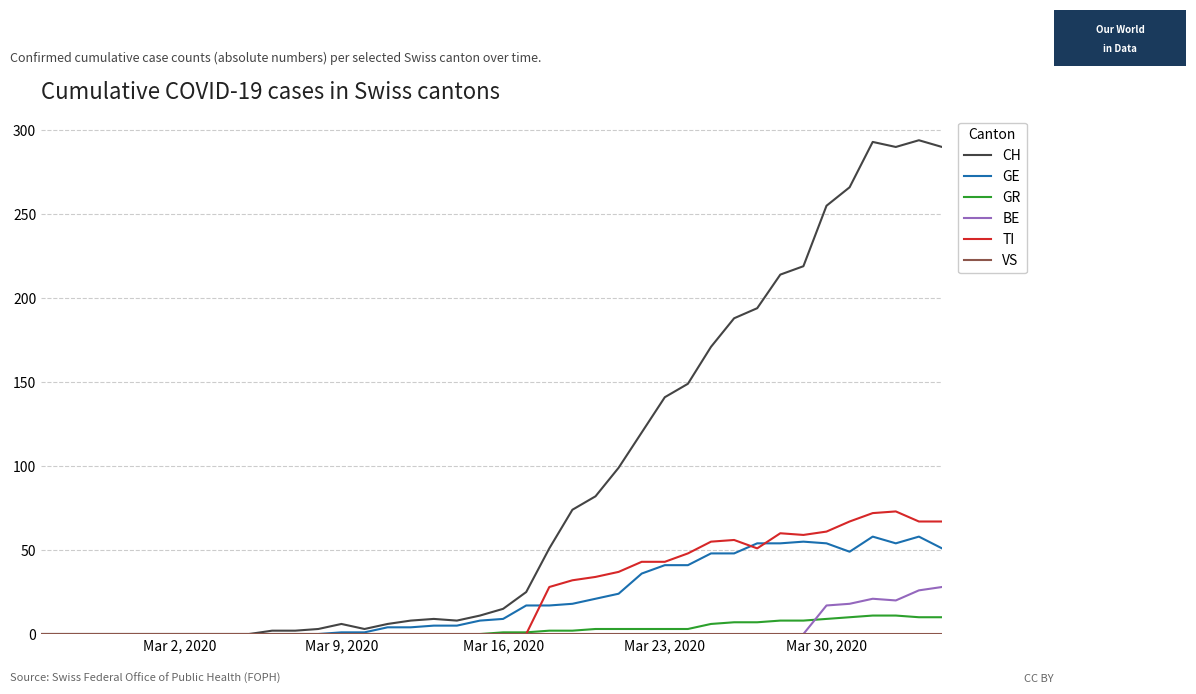

How many values in the GE series are below 9?

20